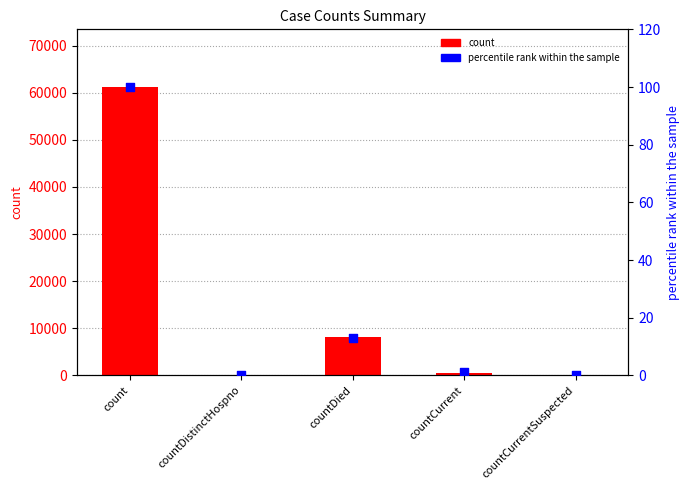

Which series has the widest spread of Y values?

count